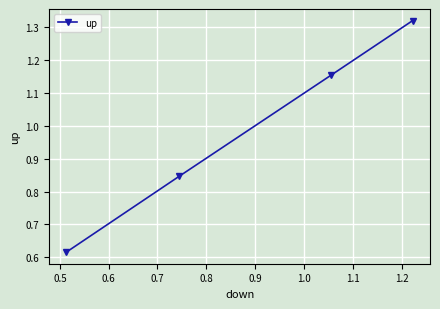

True or false: the data has more than 2 interior local peaks.

False